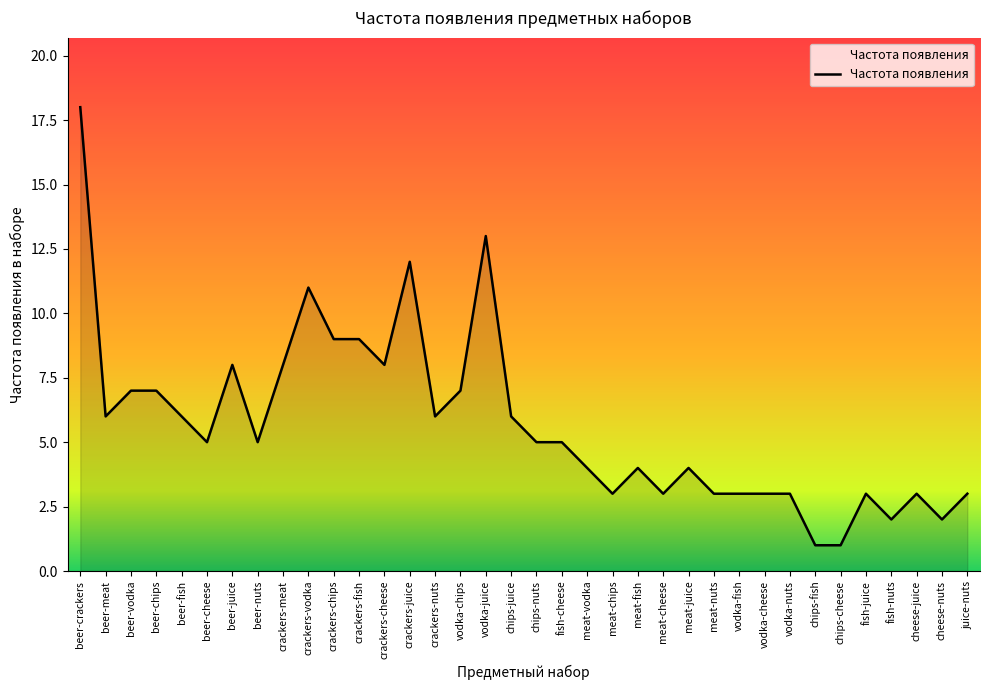

What is the sum of all values?

206